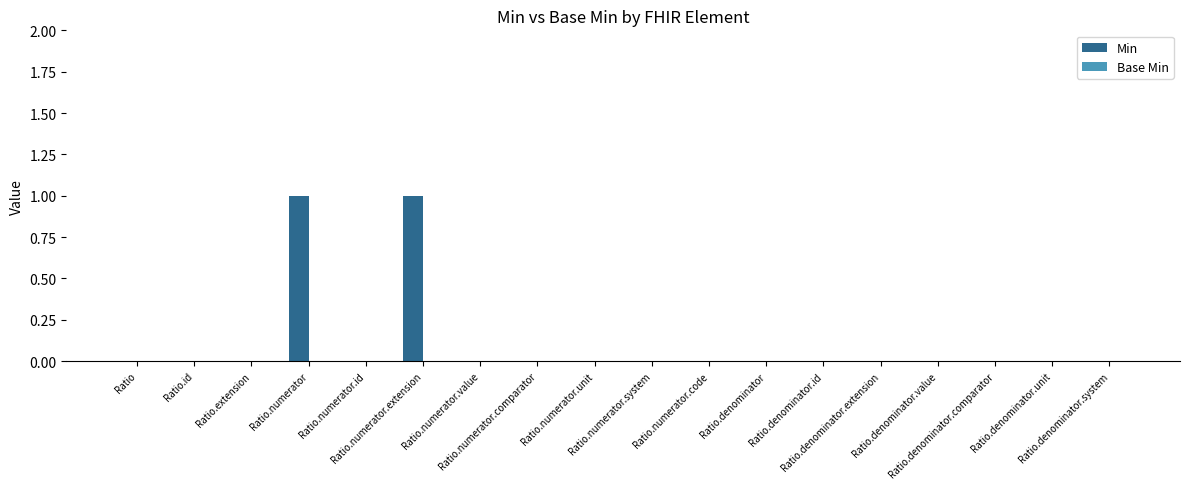

Count the number of data series in this chart.

1